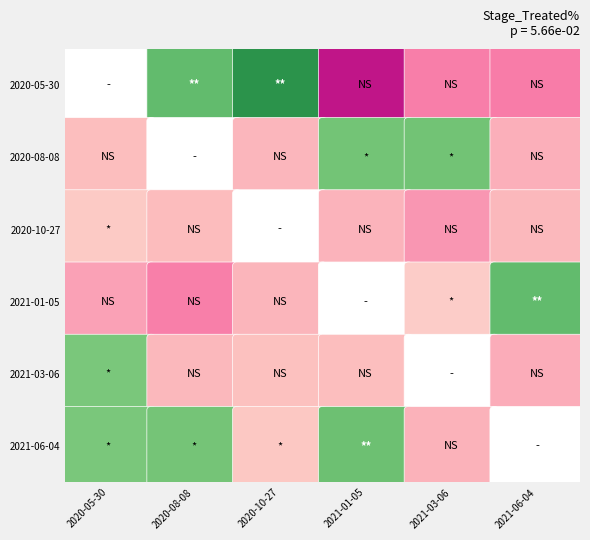

At 2021-03-06, list the series in order from smallest to largest.

2020-05-30, 2020-08-08, 2020-10-27, 2021-01-05, 2021-03-06, 2021-06-04